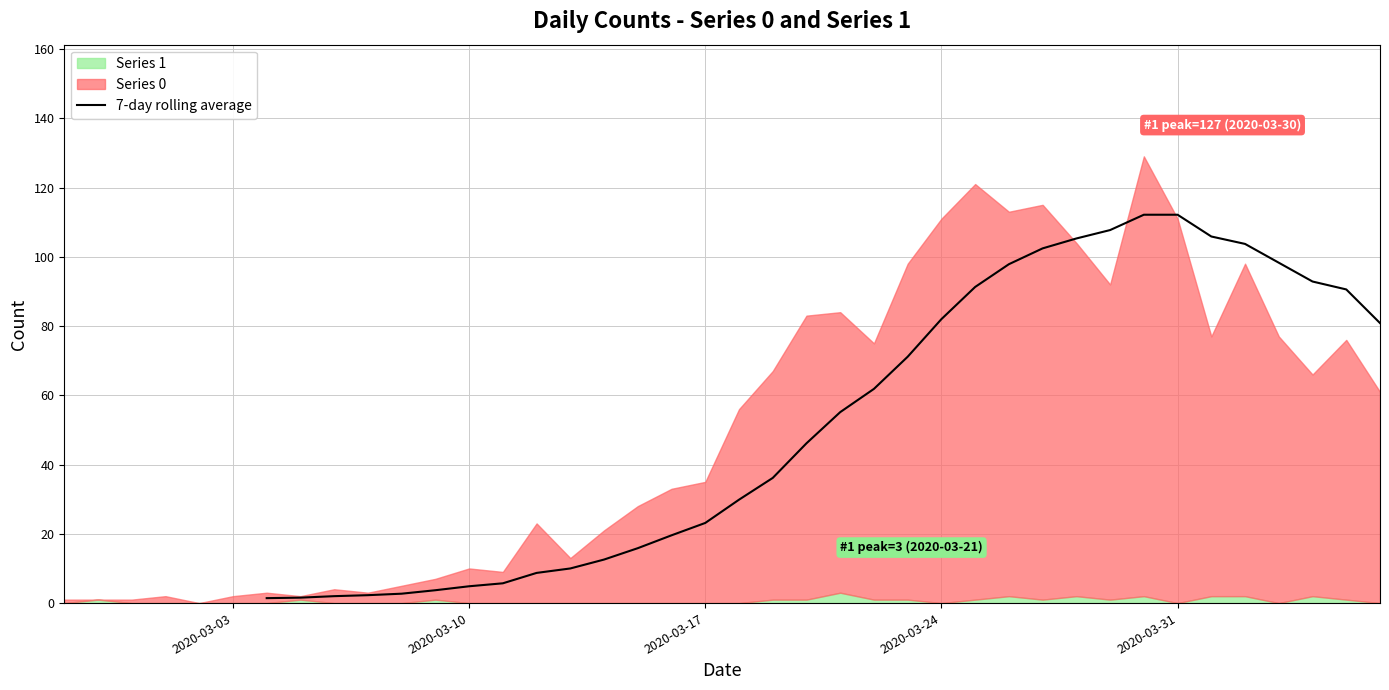

Does the chart display data point markers on the line(s)?

No